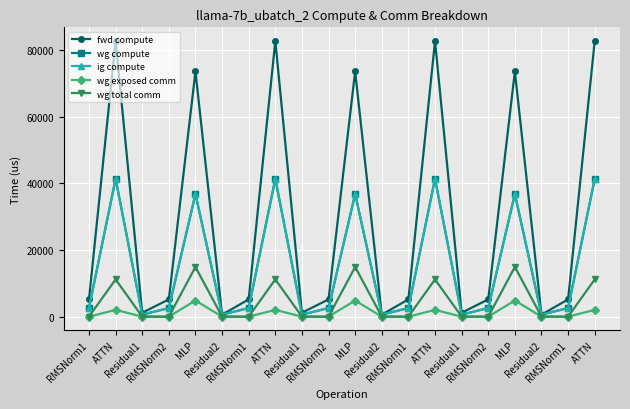

Between Residual1 and MLP, which series saw the biggest shift?

fwd compute